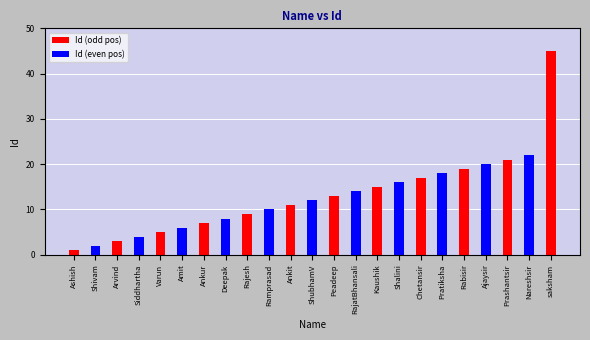

What is the difference between the values at Rajesh and Ashish?

8